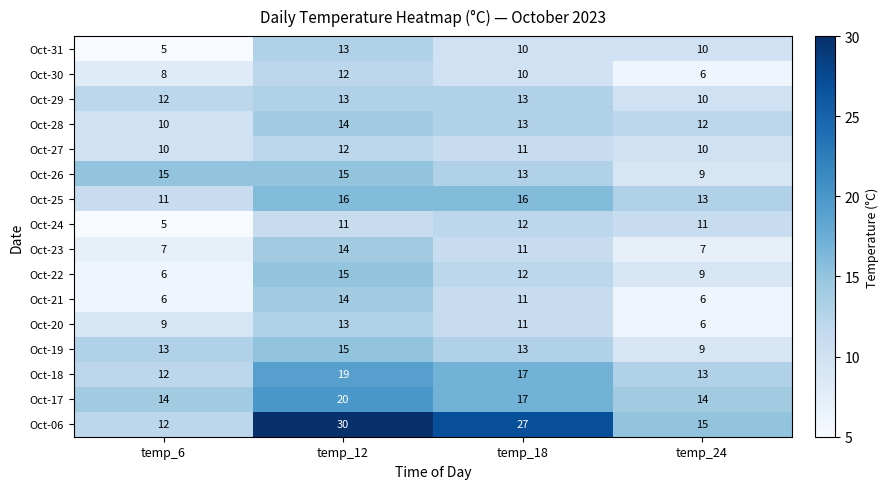

Which series has the largest total across all categories?

Oct-06